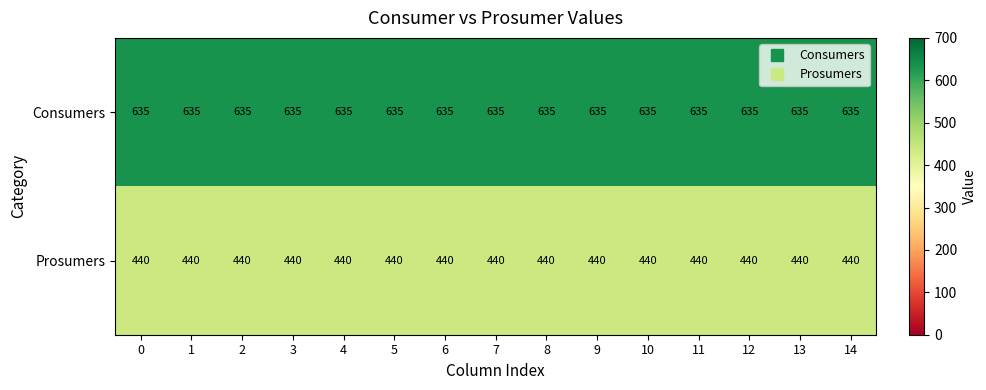

Which series has the largest total across all categories?

Consumers